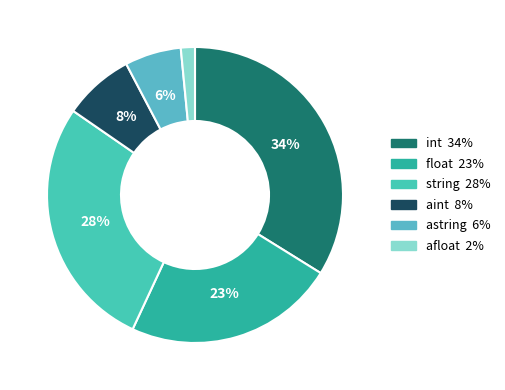

How many slices are in this pie chart?

6